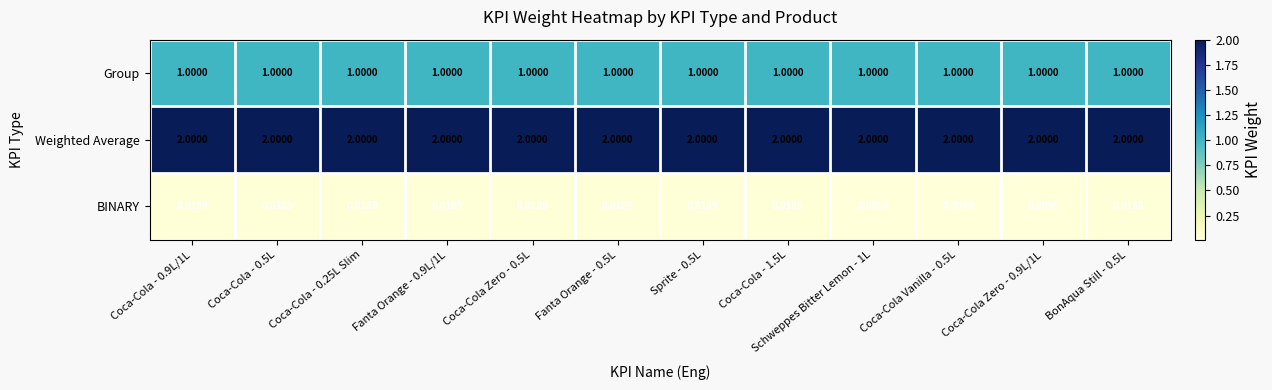

Rank the series by their maximum value, from lowest to highest.

BINARY, Group, Weighted Average